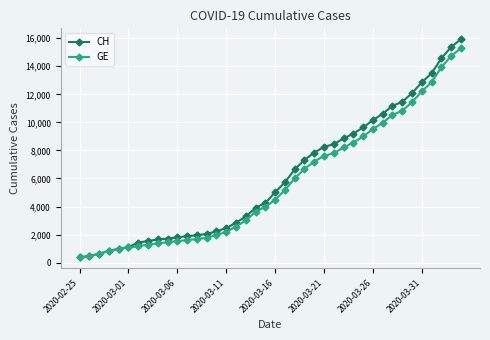

At how many categories does at least one series exceed 6233?

18